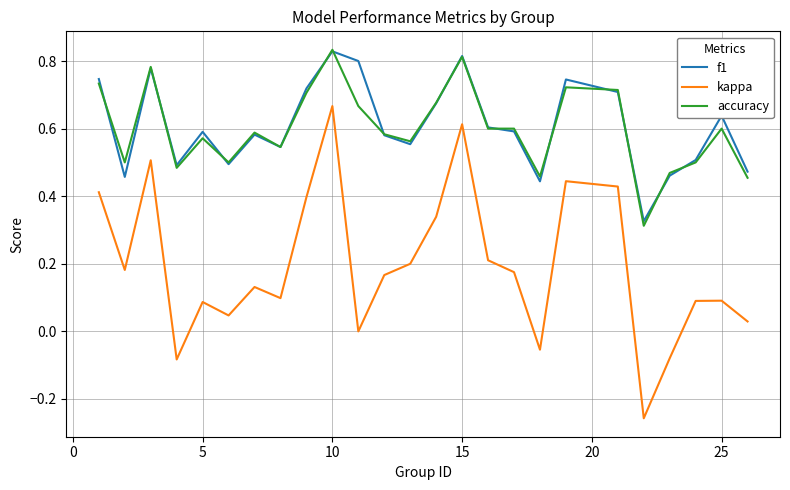

Which series has the widest spread of values?

kappa